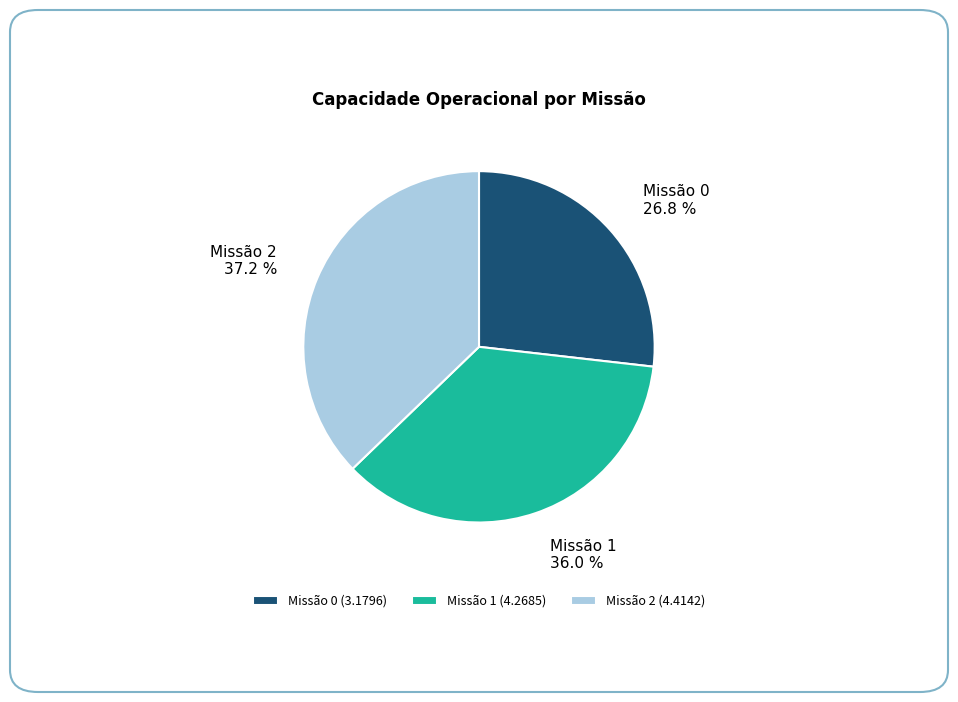

How much of the chart is everything except Missão 1 (4.2685)?

64.0%